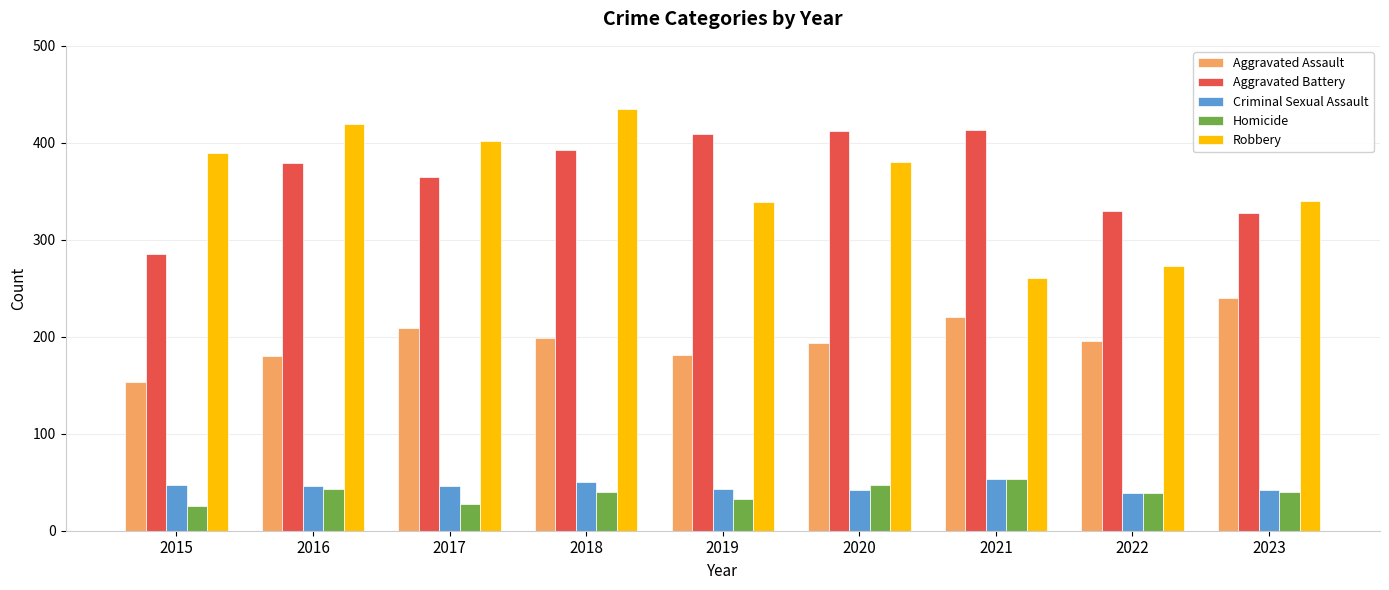

What is the maximum value shown in the chart?

435